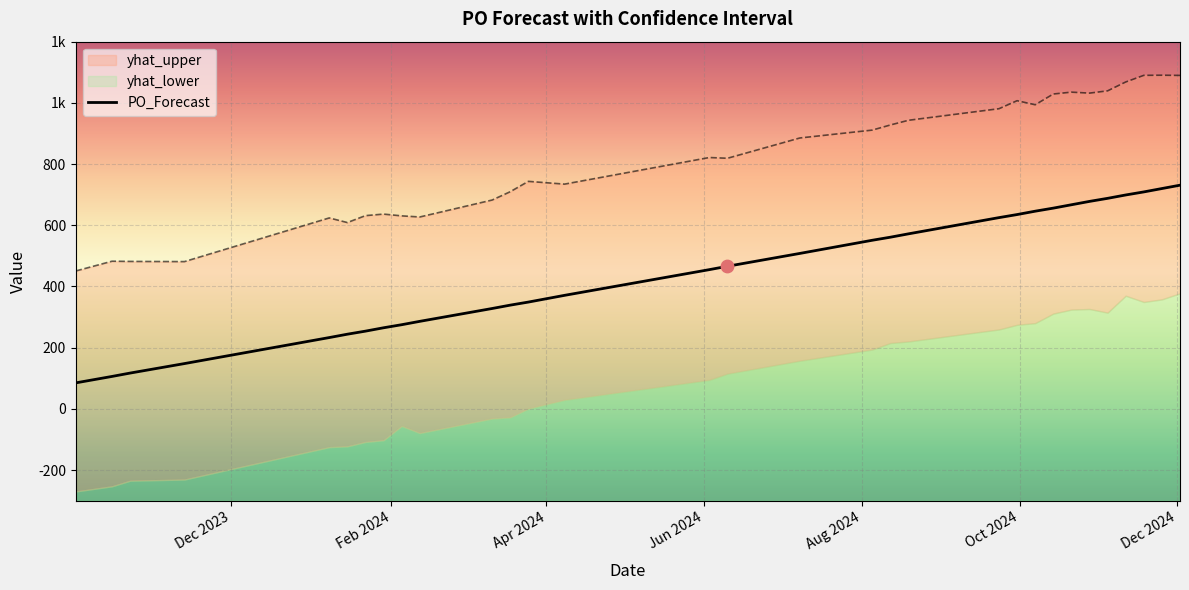

At which category is the sum across all series the highest?

2024-12-02